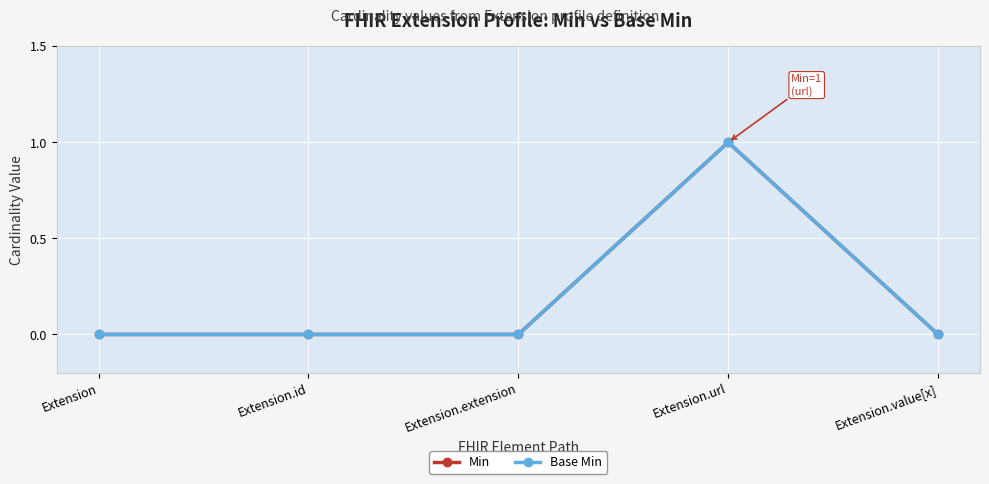

At which label does Min reach its peak?

Extension.url